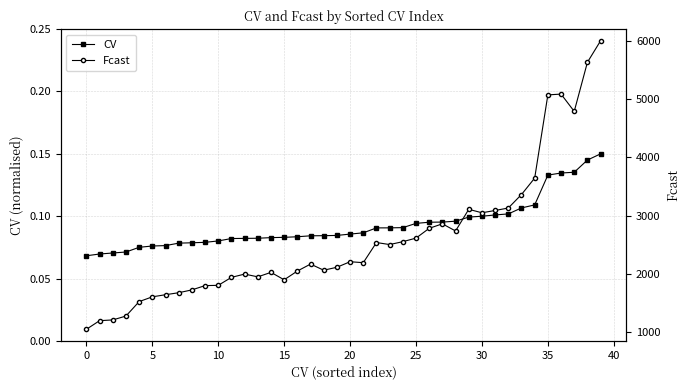

Is it true that Fcast equals 2192.6 at 21?

True